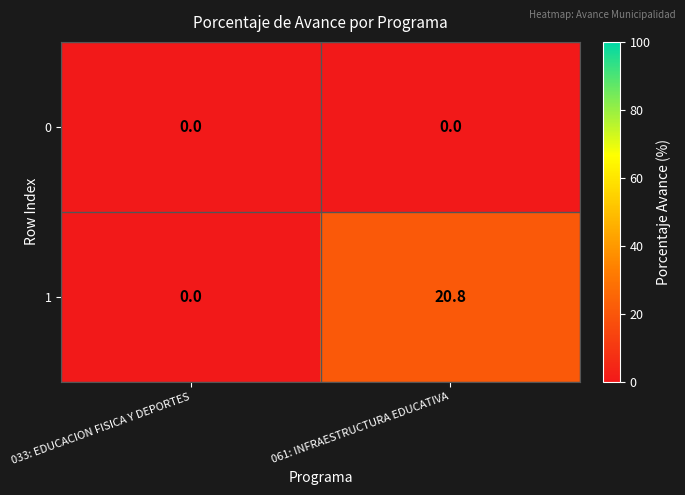

At which category is the sum across all series the highest?

061: INFRAESTRUCTURA EDUCATIVA